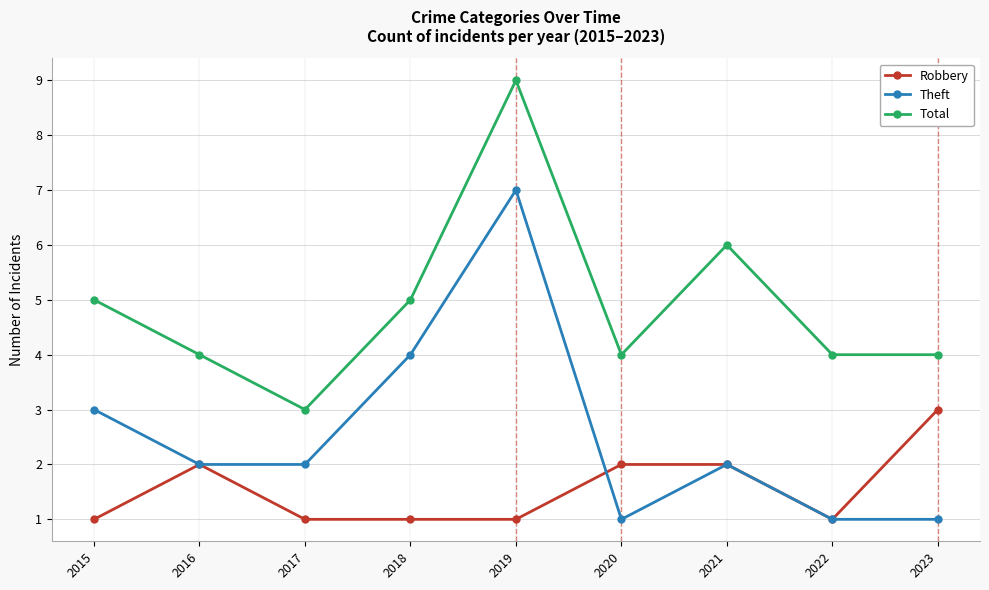

Reading left to right, list all the values displayed in this chart.

Robbery: 1	2	1	1	1	2	2	1	3
Theft: 3	2	2	4	7	1	2	1	1
Total: 5	4	3	5	9	4	6	4	4